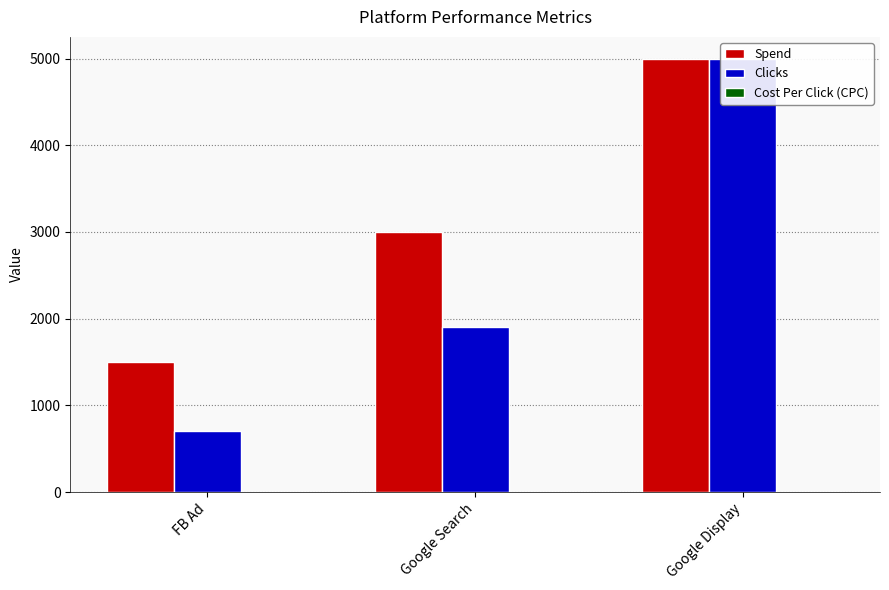

Which series has the largest total across all categories?

Spend